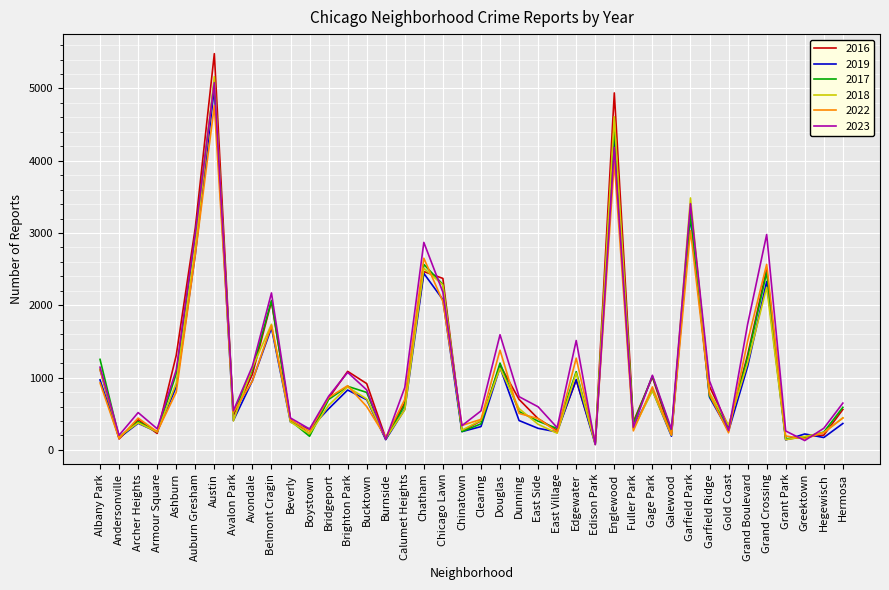

What is the difference between the highest and lowest values at Garfield Park?

451